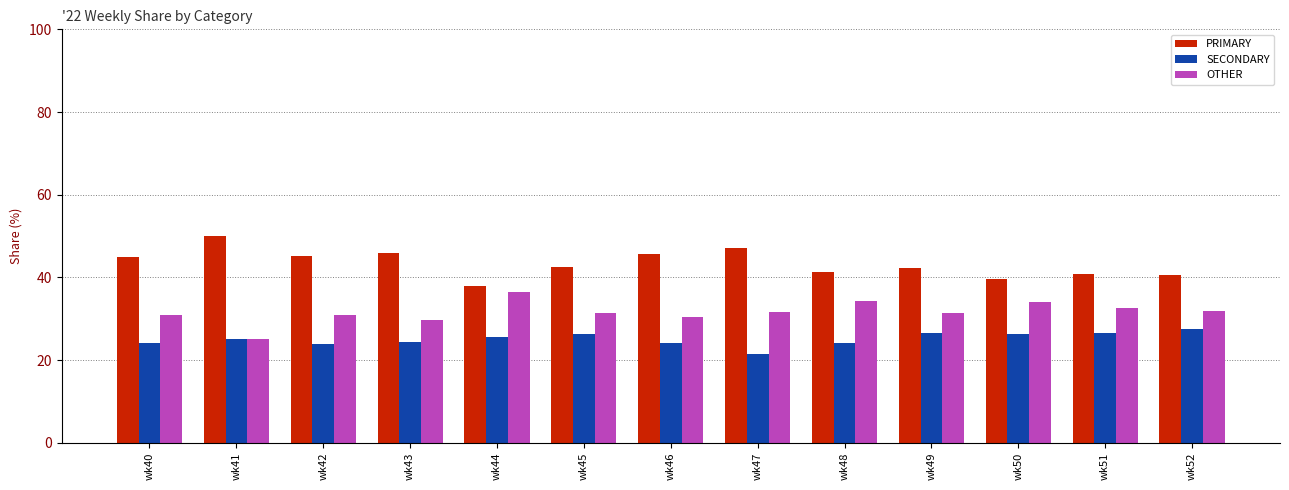

How many bars are there in each group?

3